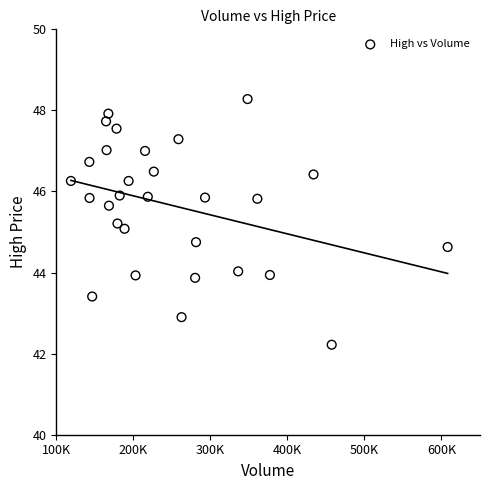

What is the range of Y values (max minus min)?

6.1